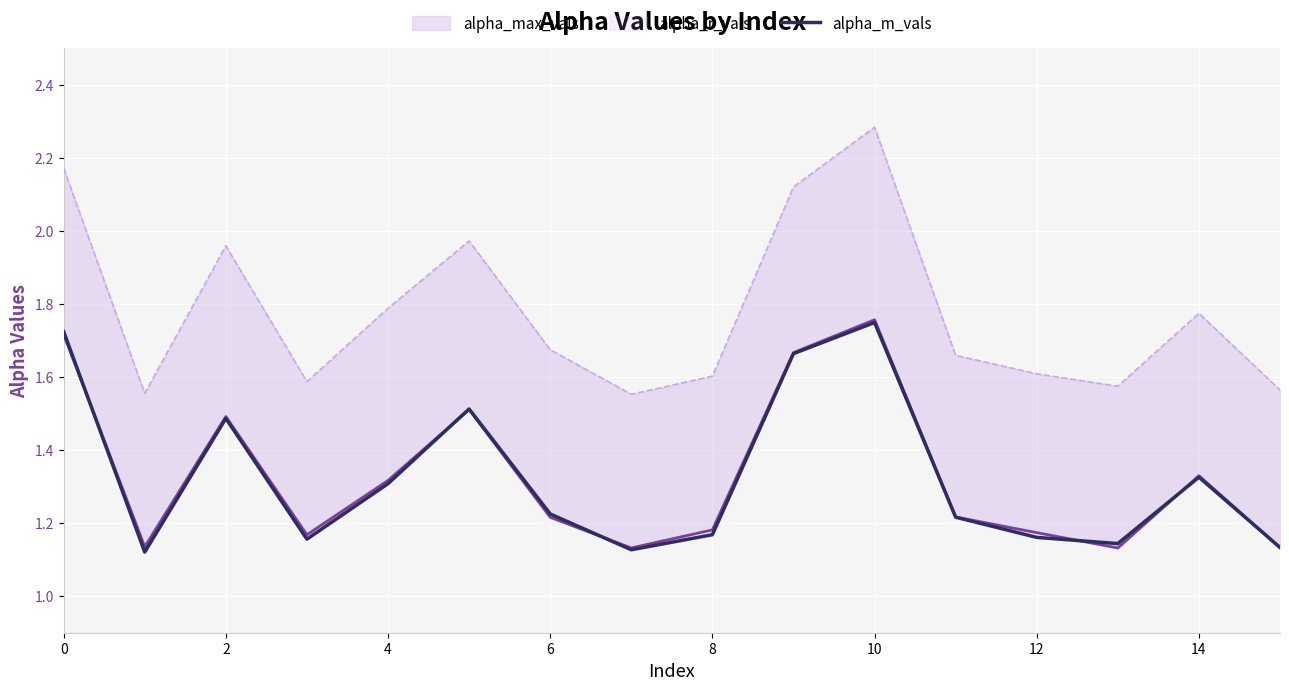

What is the difference between the maximum and minimum values?

0.6